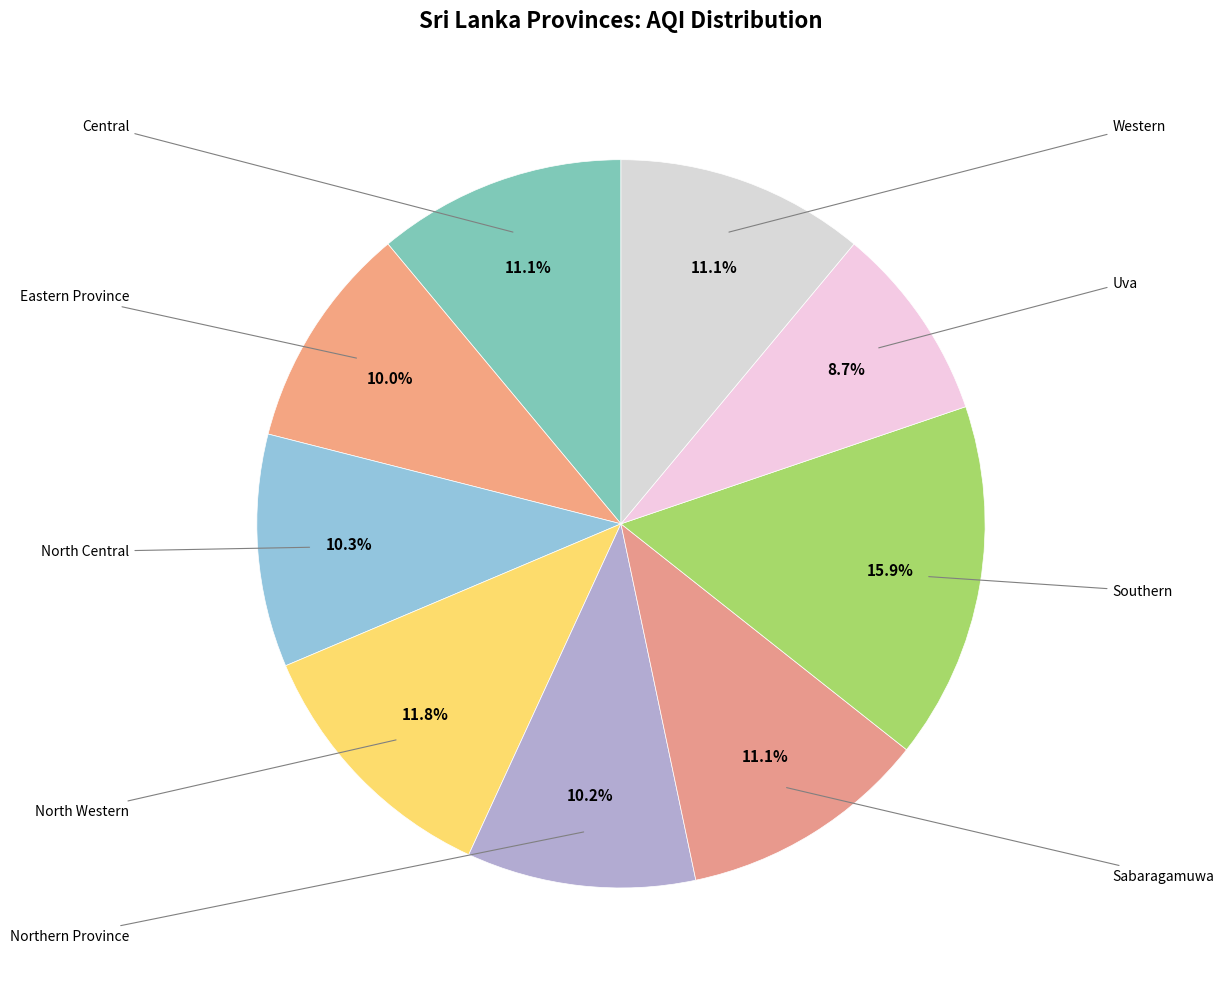

How many slices are in this pie chart?

9